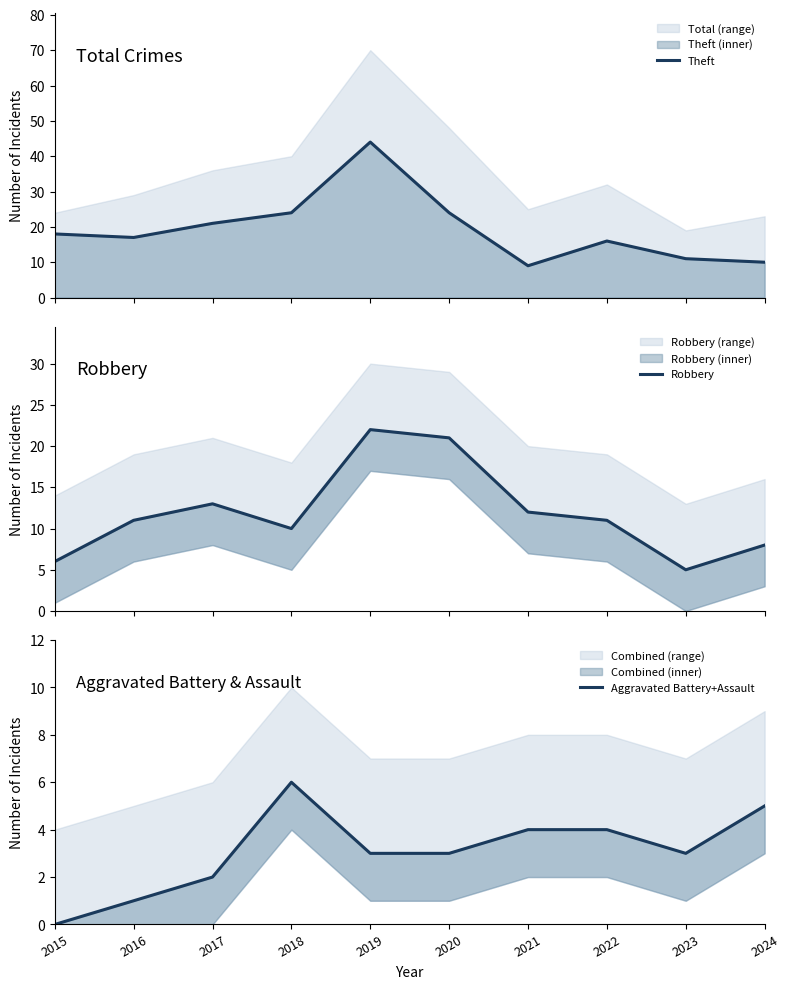

At which label is Robbery closest to 13?

2017